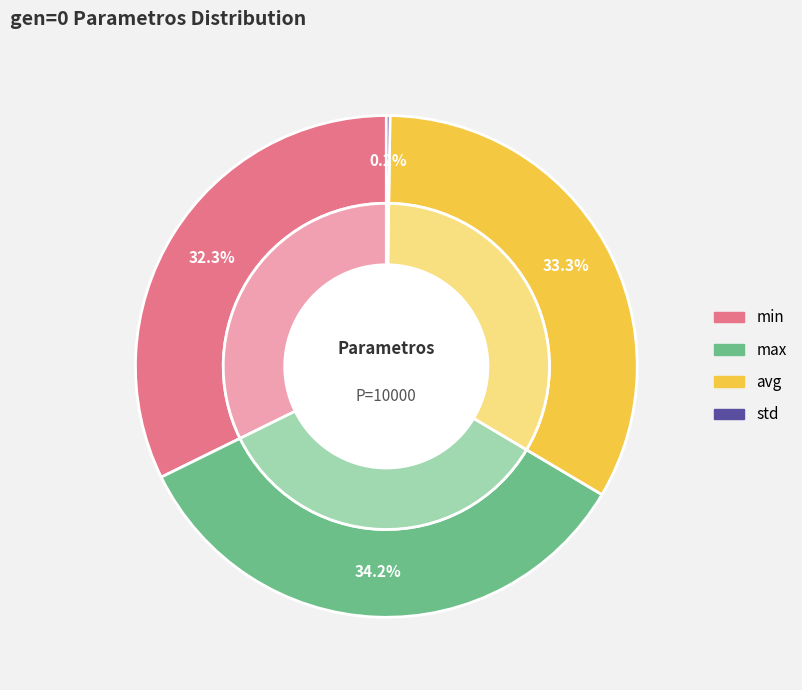

Is min the majority of the pie?

No